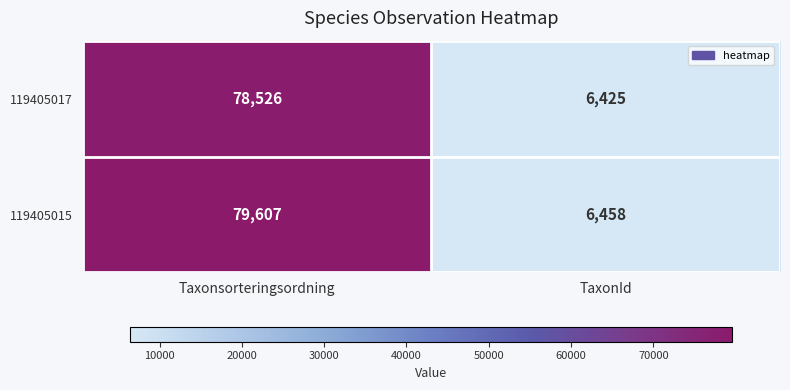

Which series changed the most between Taxonsorteringsordning and TaxonId?

119405015